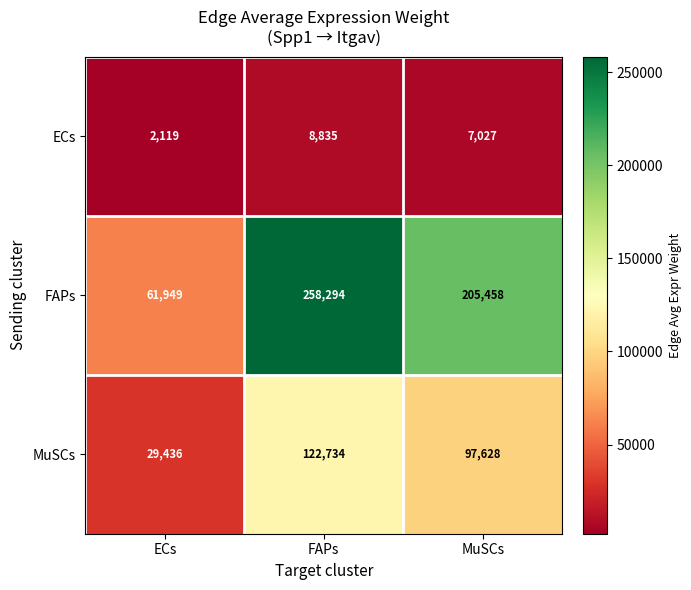

Rank the series by their average value, from lowest to highest.

ECs, MuSCs, FAPs